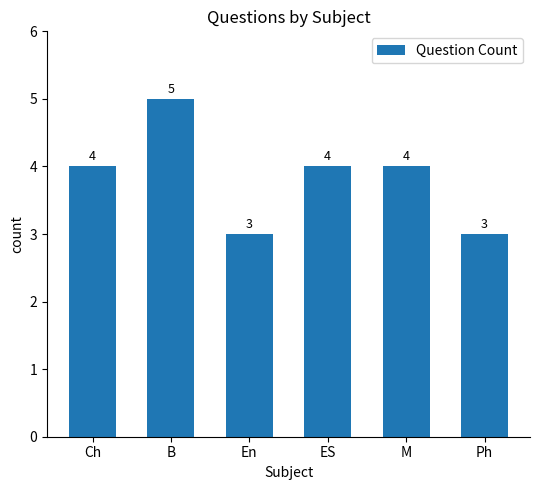

Reading left to right, extract all data points from this chart.

Ch=4	B=5	En=3	ES=4	M=4	Ph=3